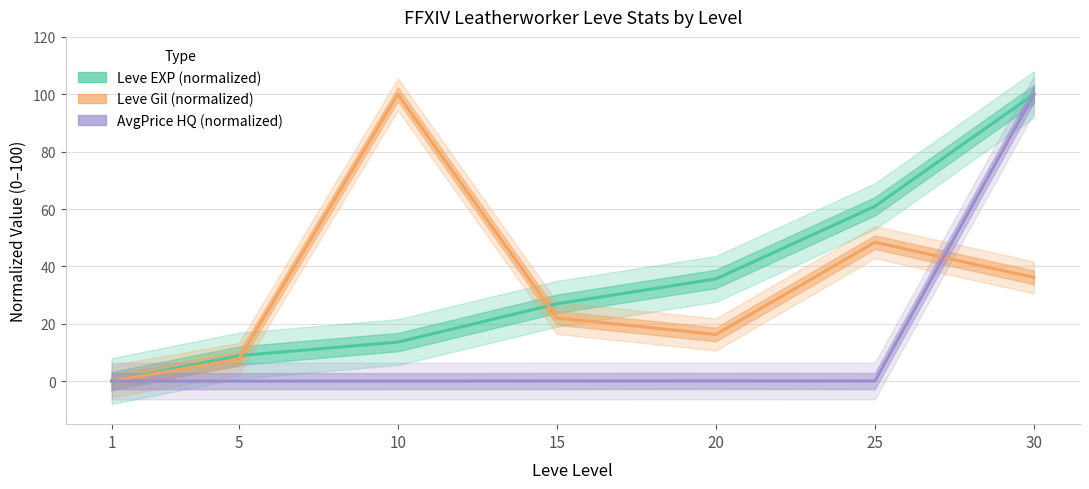

Is the value of AvgPrice HQ (normalized) at 15 greater than the value of Leve EXP (normalized) at 25?

No